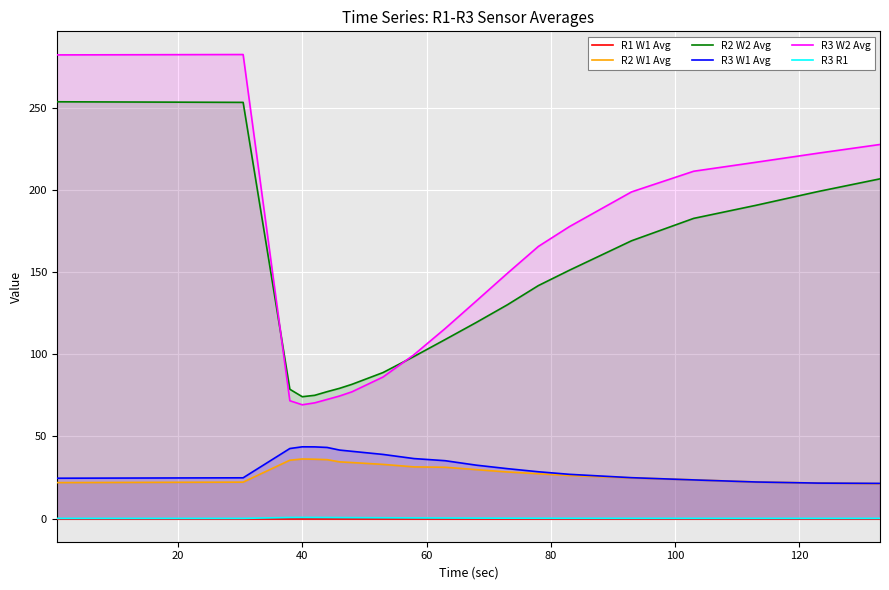

How many lines are shown in the chart?

6